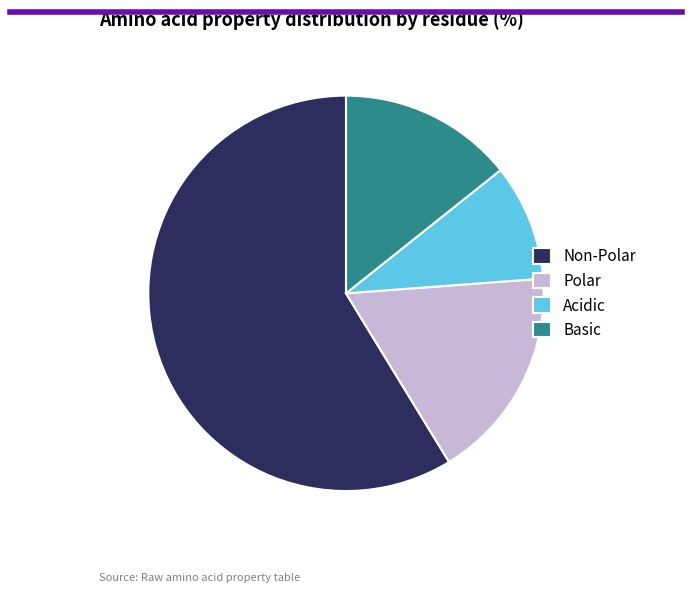

What is the smallest slice in the pie chart?

Acidic